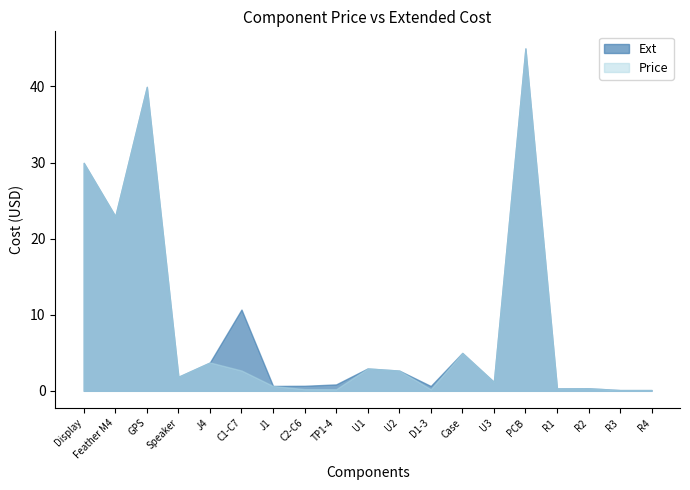

At which category does Ext reach its first local peak?

GPS